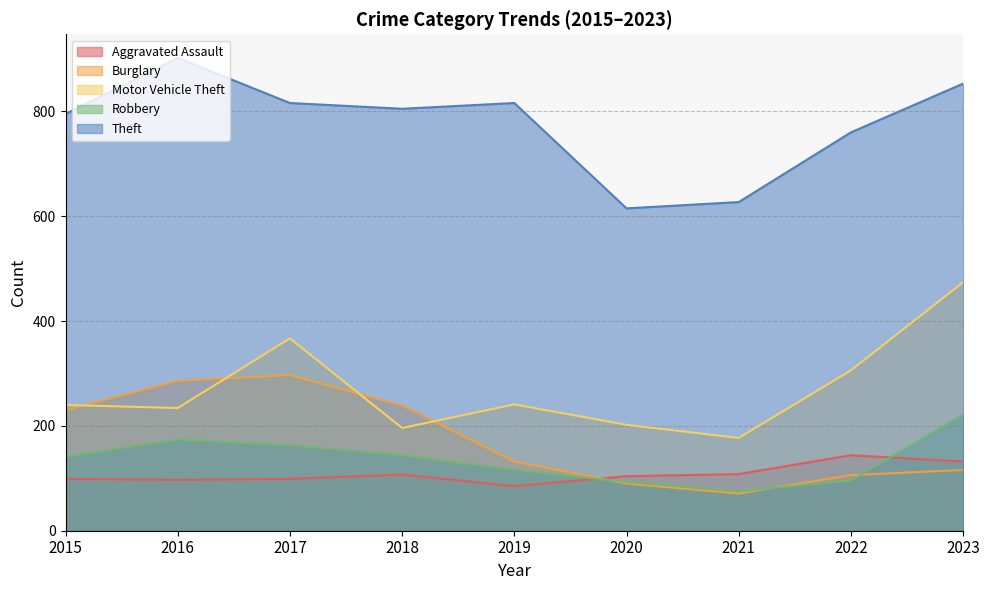

Where is the first local minimum for Burglary?

2021